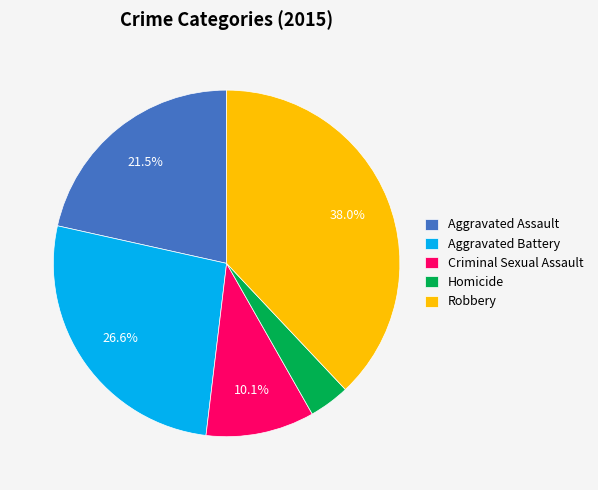

How many slices are in this pie chart?

5